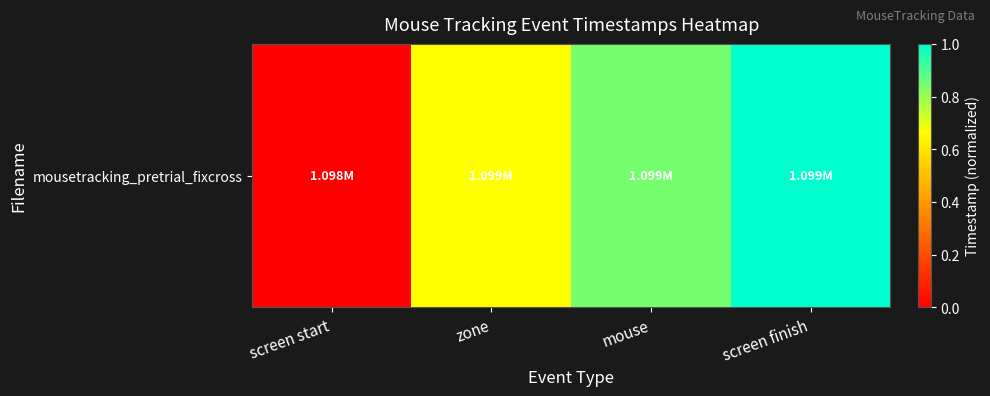

What is the approximate value at zone?

0.7